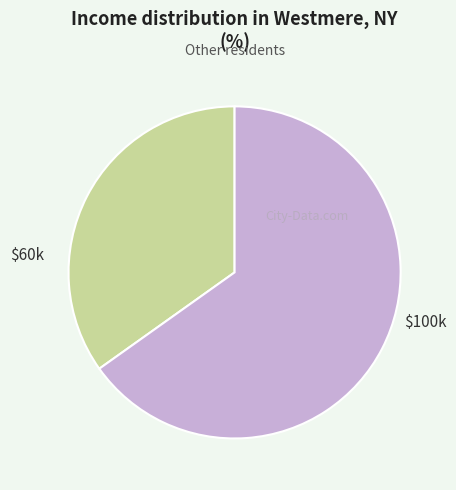

To the nearest percent, what is the average slice percentage?

50%